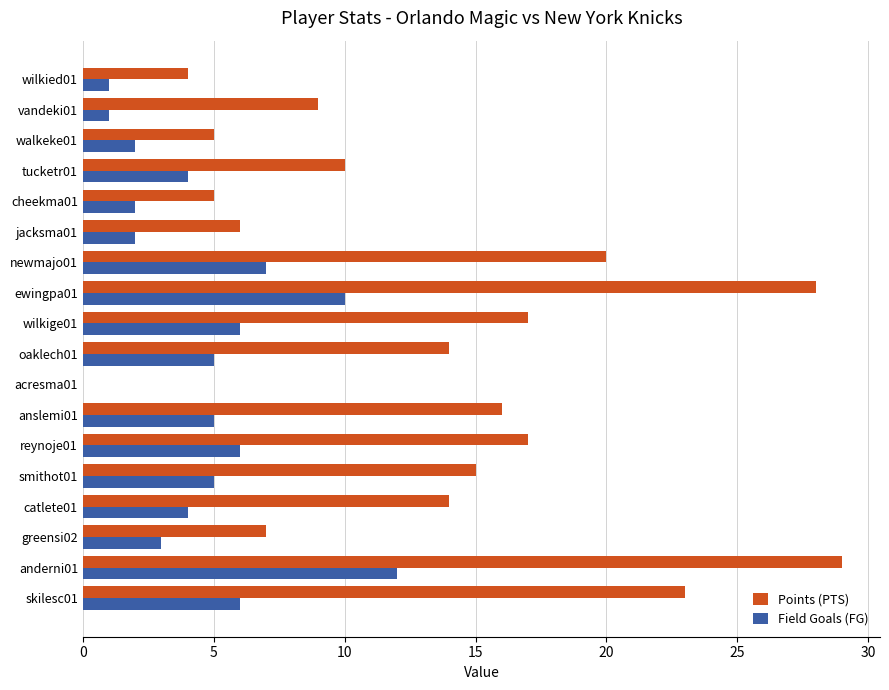

Is the value of Points (PTS) at wilkied01 greater than the value of Field Goals (FG) at walkeke01?

Yes